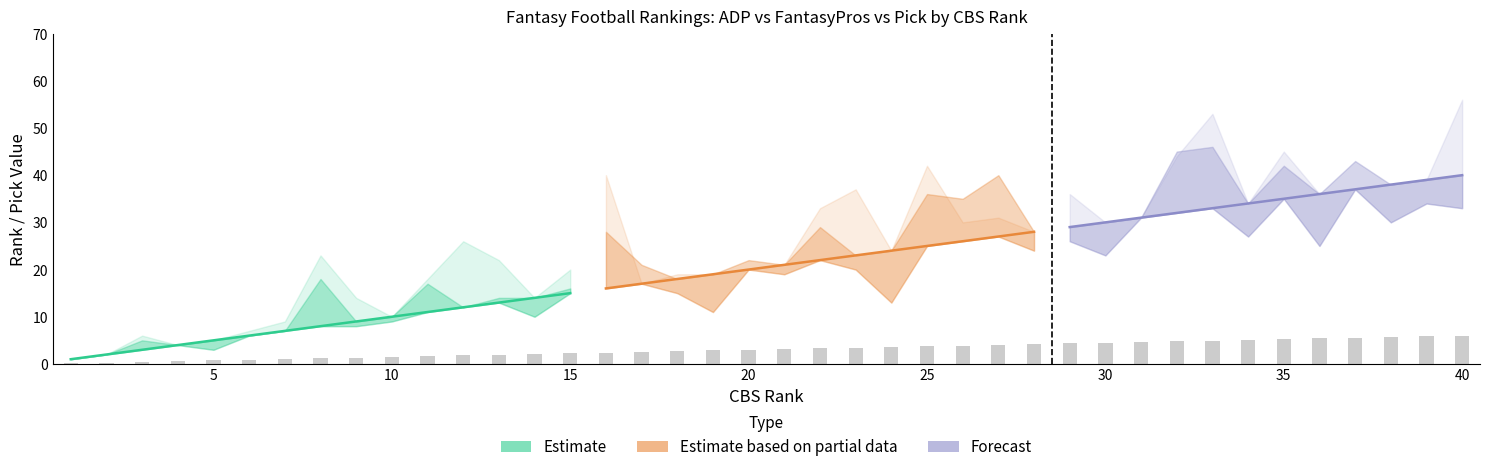

The value of ADP at 7 is 9. True or false?

True